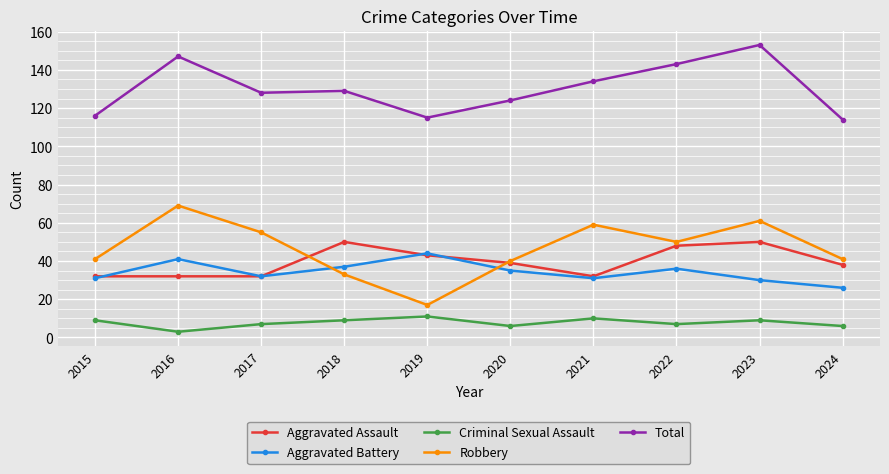

Which series has the widest spread of values?

Robbery